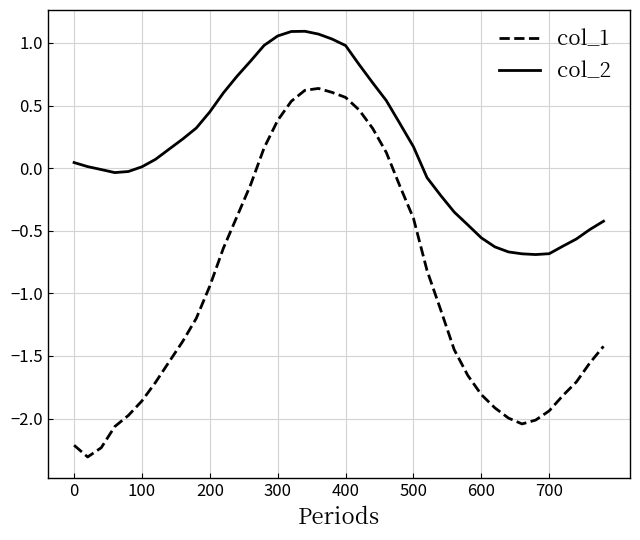

Which series has the largest total across all categories?

col_2